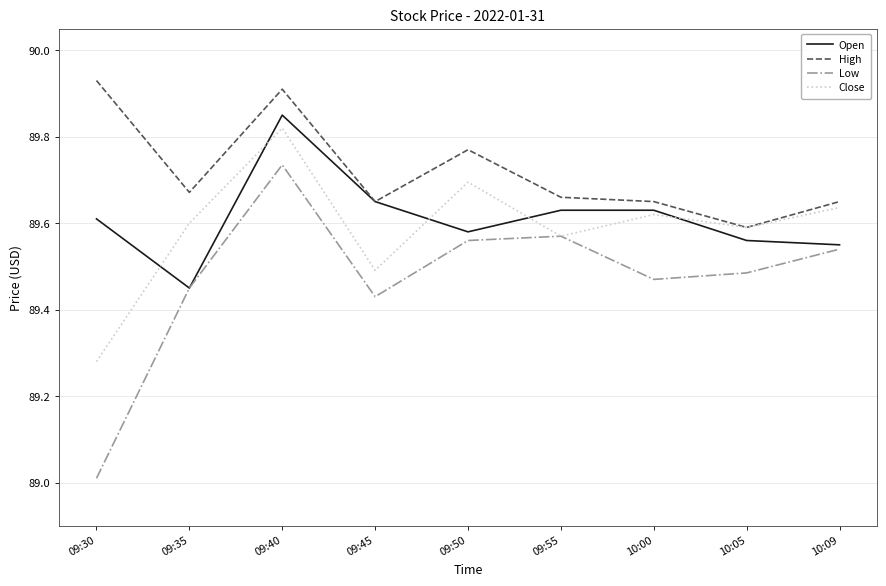

Which series has the widest spread of values?

Low